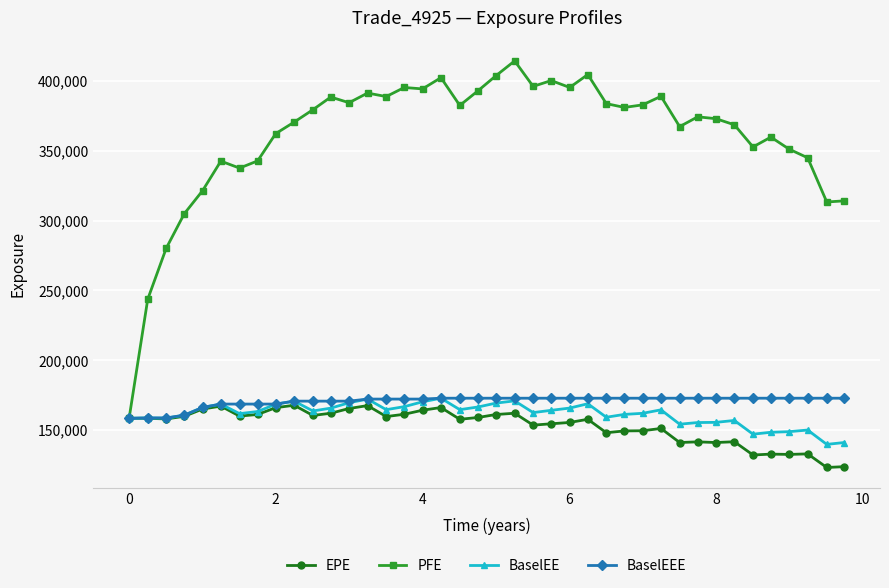

In PFE, how many points are lower than both neighbors (excluding endpoints)?

11